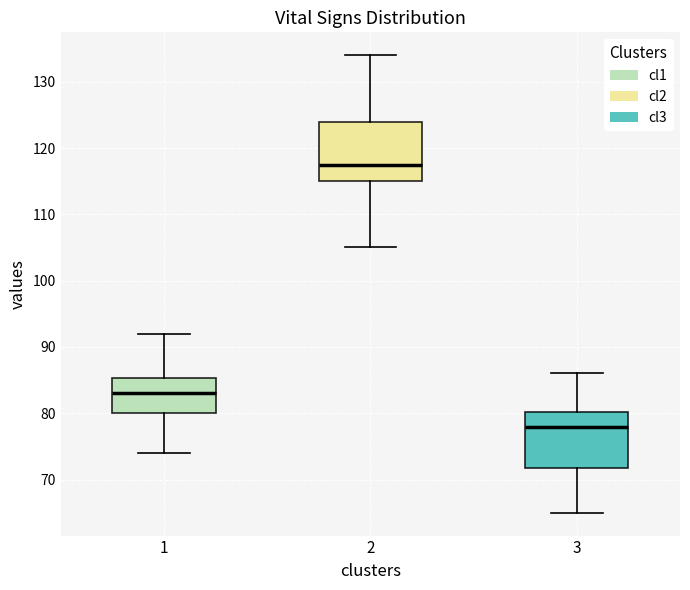

Reading left to right, read every box against the y-axis: the position of its median line, the range the box covers, and the ends of its whiskers. The values are not printed on the chart, so give them approximately, as read against the axis.

1: median 83, box 80 to 85, whiskers 74 to 92
2: median 118, box 115 to 124, whiskers 105 to 134
3: median 78, box 72 to 80, whiskers 65 to 86